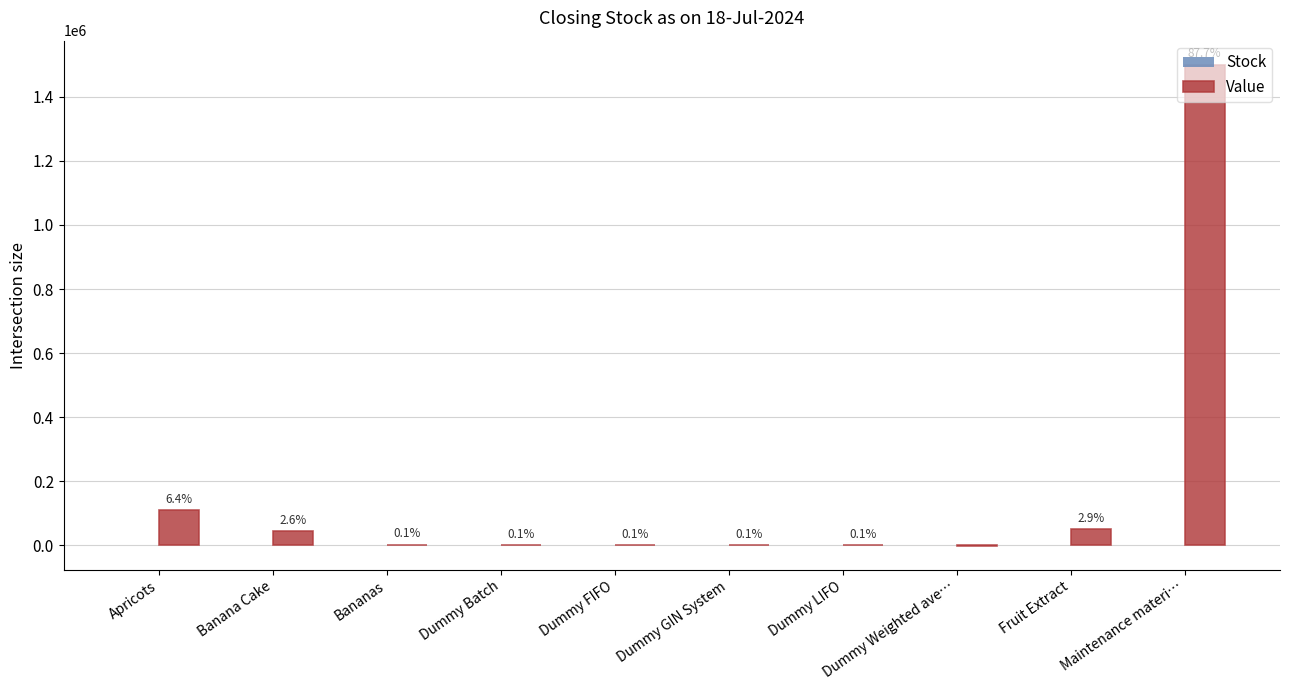

Is it true that Value equals 1500000 at Maintenance materi…?

True